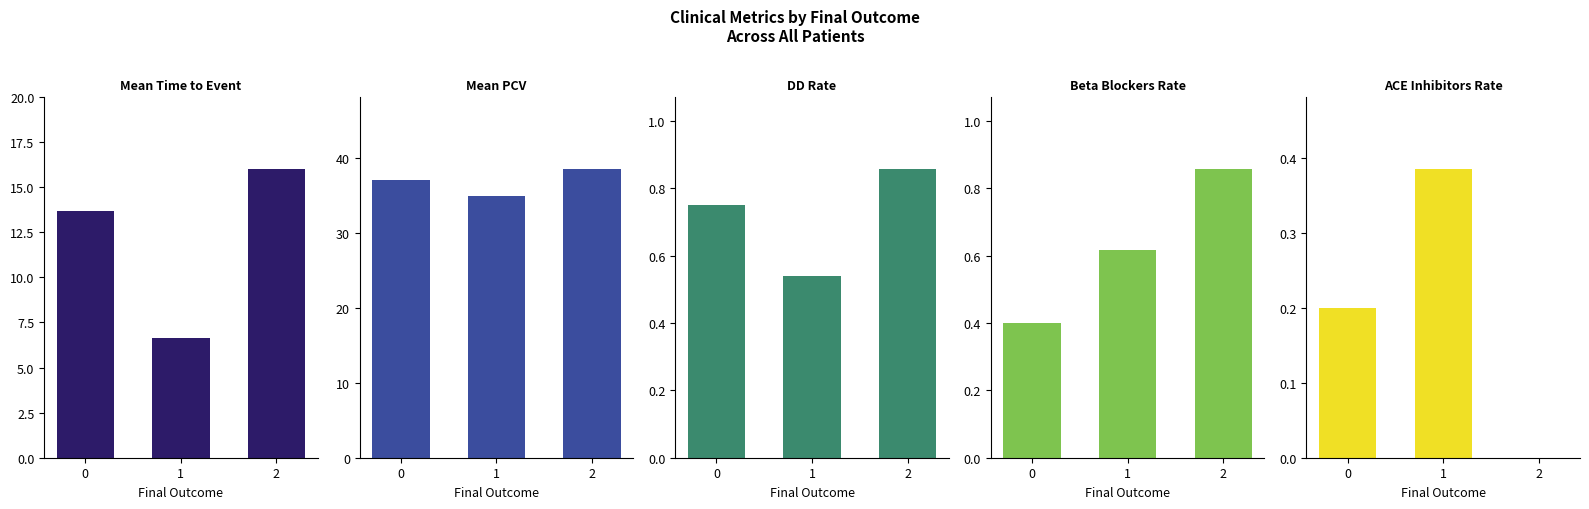

What is the greatest value displayed?

38.6